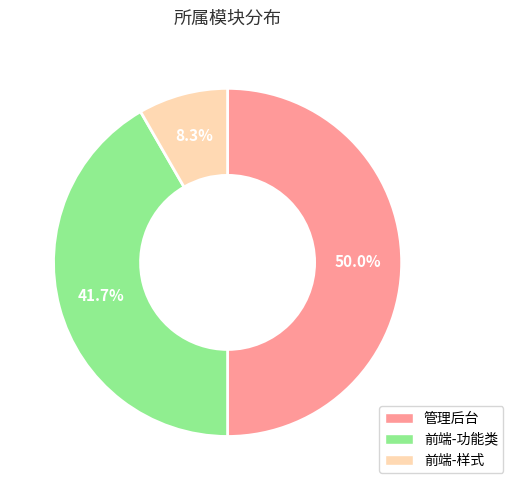

Approximately how many times larger is the value at 管理后台 compared to 前端-样式?

6.0